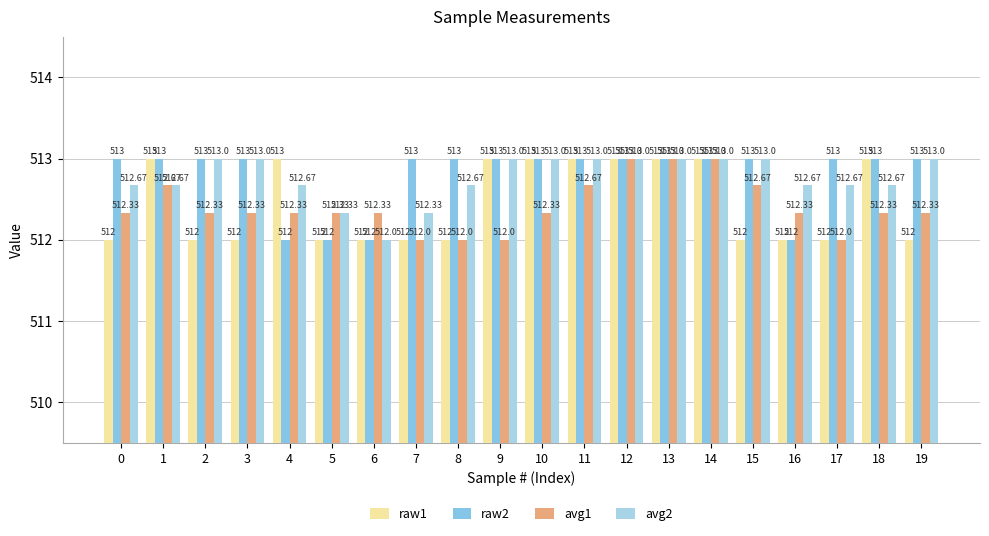

What is the difference between the maximum and minimum values in the raw1 series?

1.0